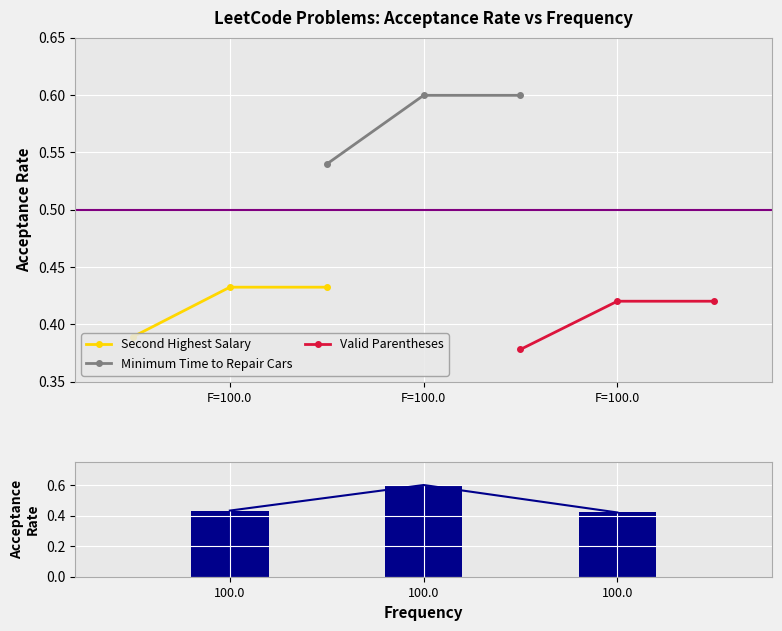

Count the Valid Parentheses values in the range 0 to 1.

3